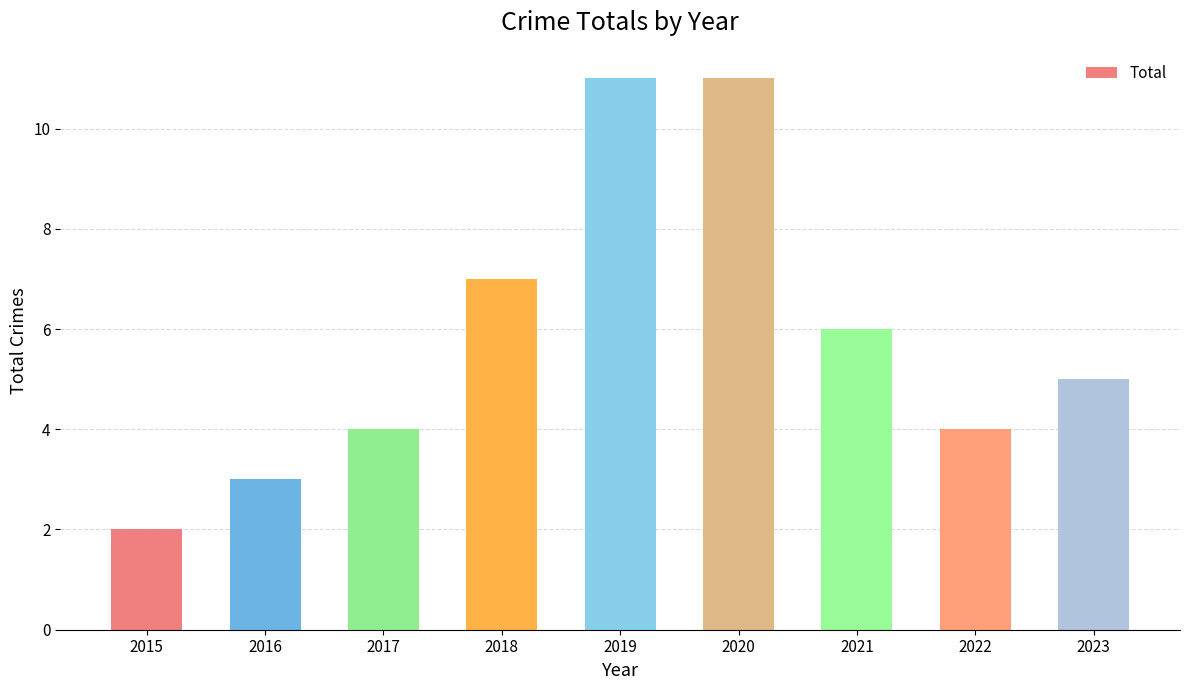

How many values are between 4 and 7?

5